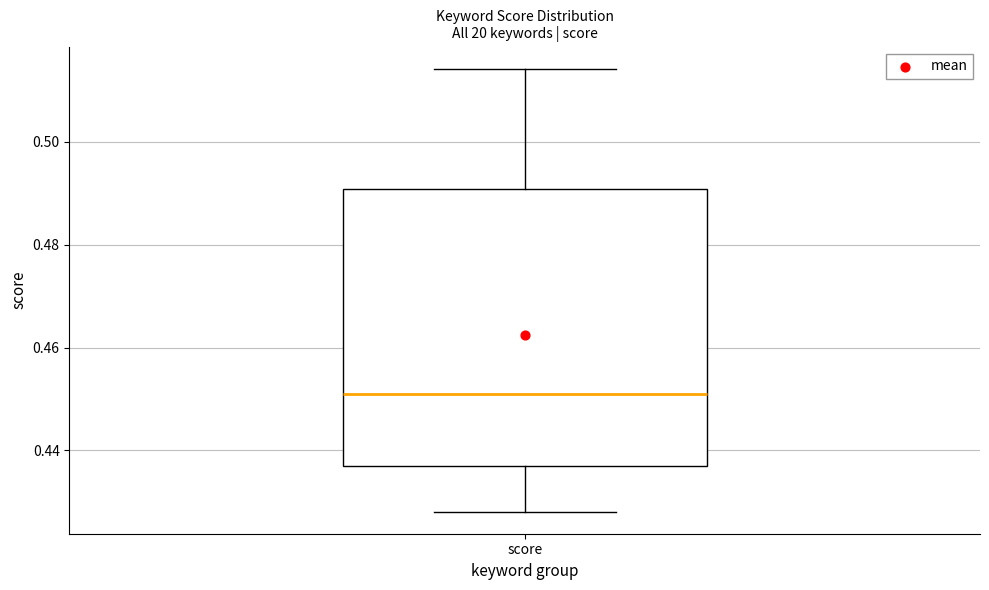

Transcribe this box plot: give where the median line is, the range the box spans, and where the two whiskers end, as read against the y-axis. The values are not printed on the chart, so give them approximately, as read against the axis.

median 0.452, box 0.438 to 0.490, whiskers 0.428 to 0.514